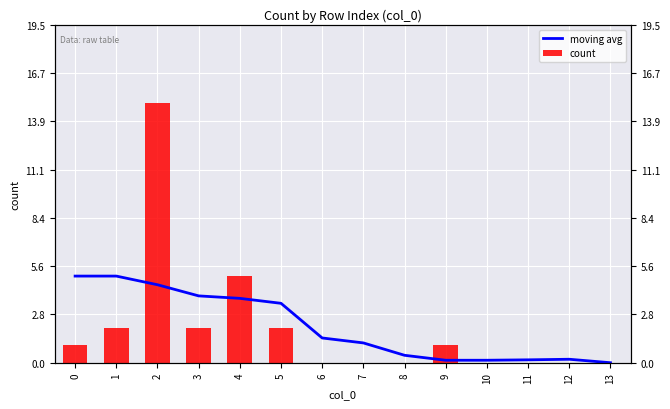

What is the total value across all series at 6?

1.4